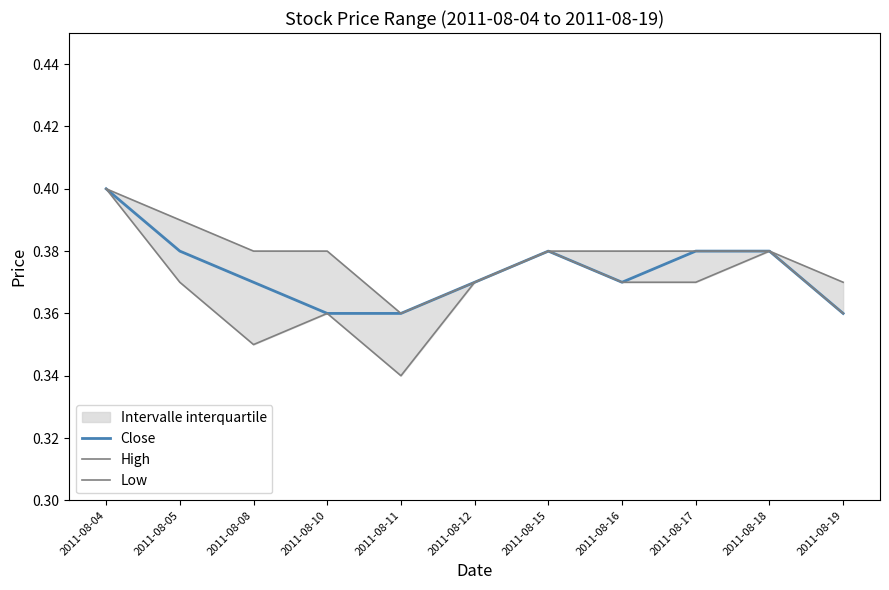

Which category has the lowest value in the Low series?

2011-08-11